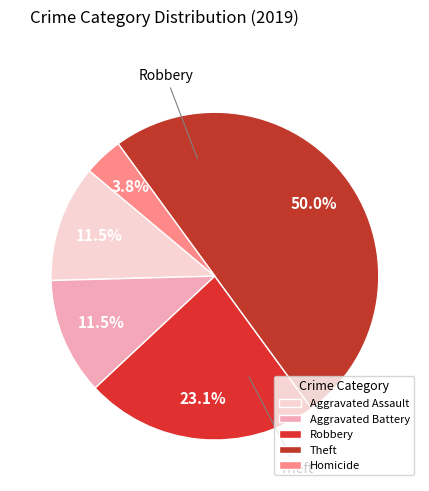

How many slices are in this pie chart?

5